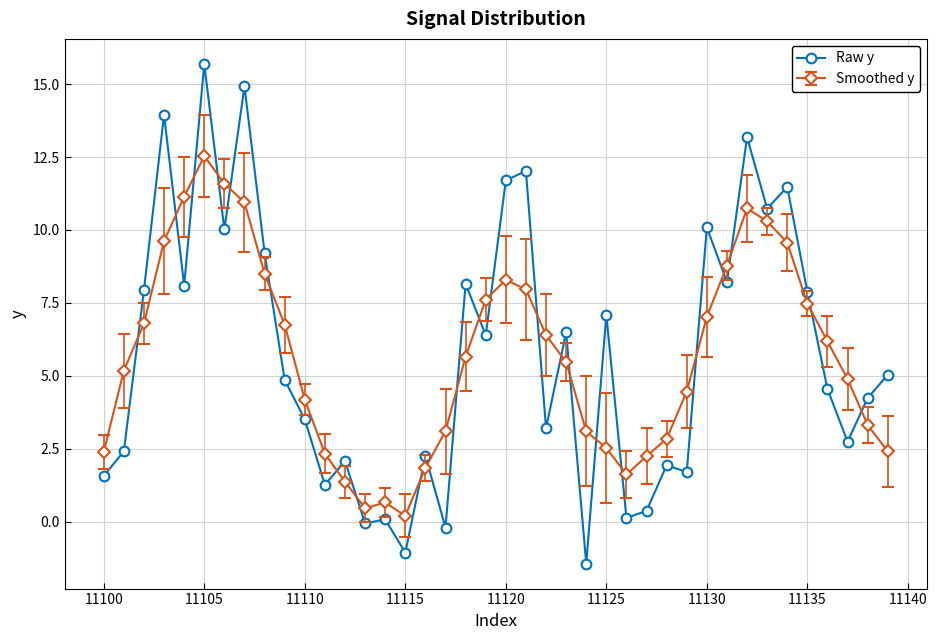

Which series has the largest range (max minus min)?

Raw y